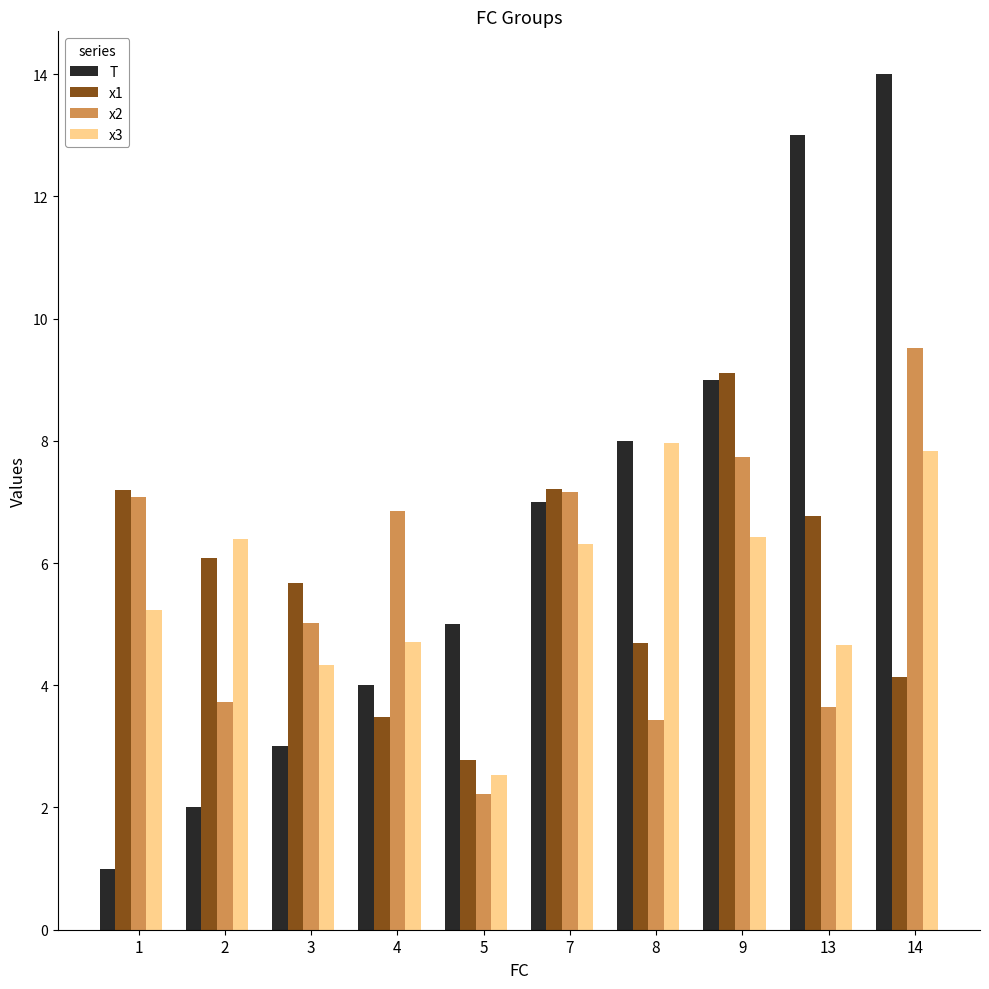

Rank the series at 13 from highest to lowest value.

T, x1, x3, x2